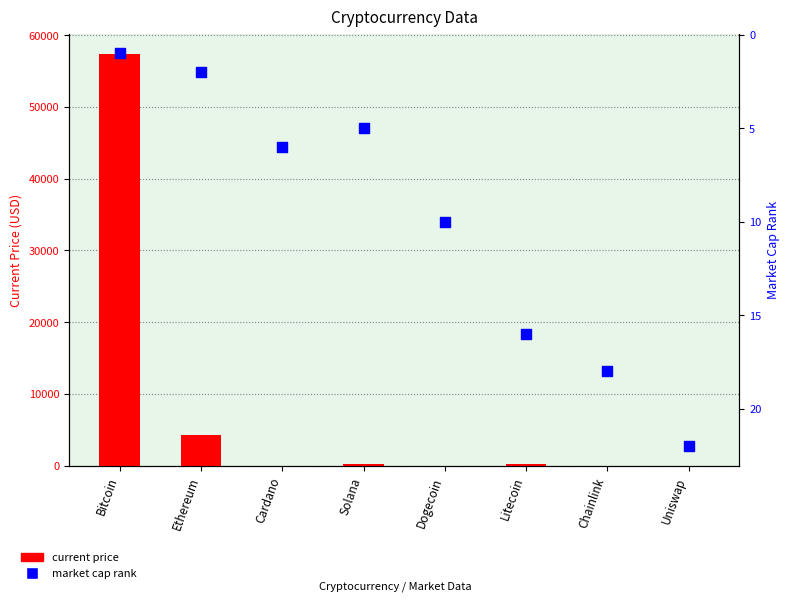

At which category is the sum across all series the highest?

Bitcoin